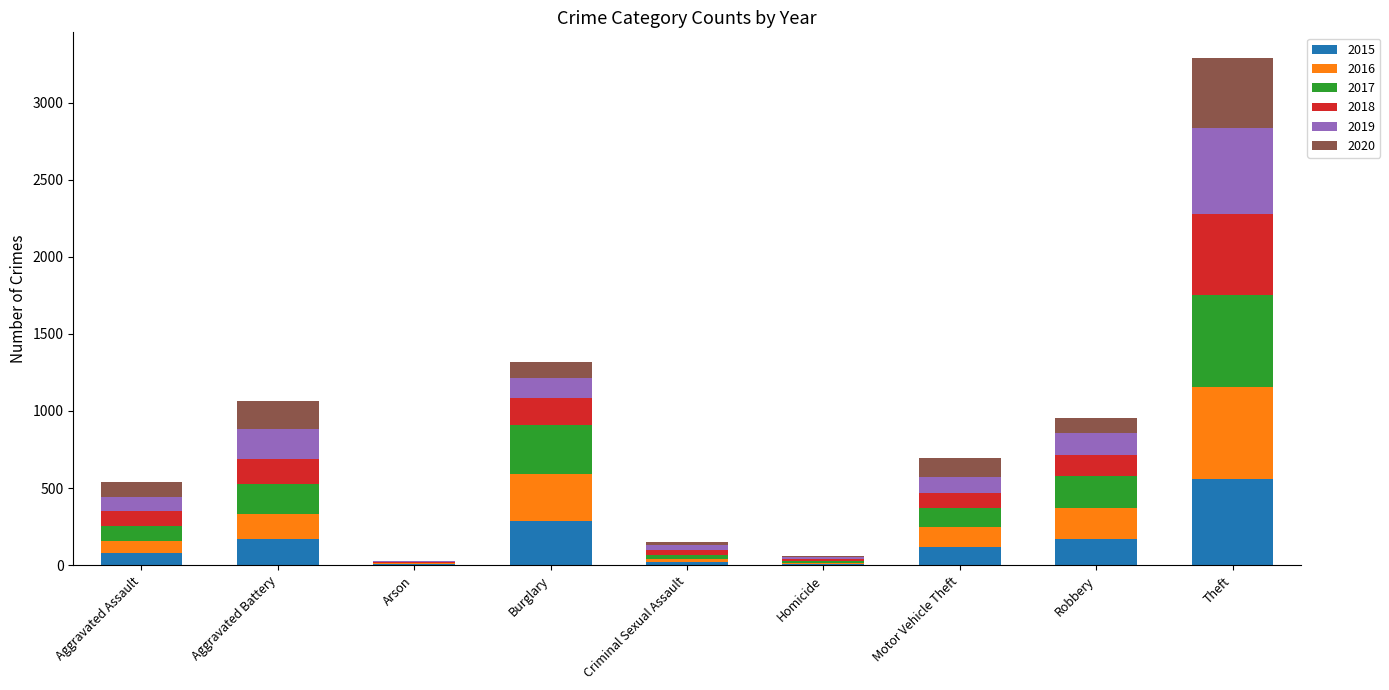

At which category is the sum across all series the highest?

Theft